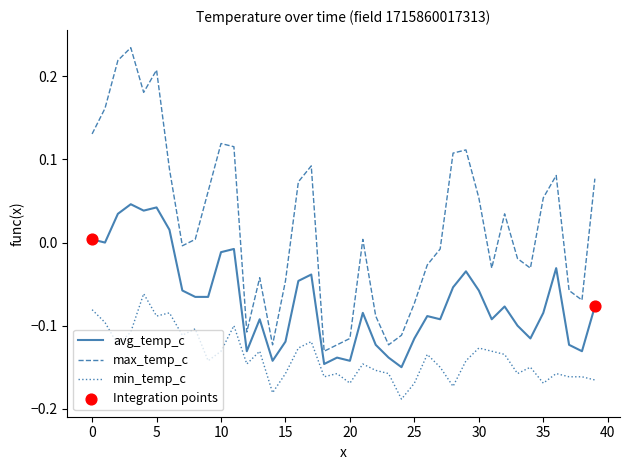

Which series has the largest total across all categories?

max_temp_c